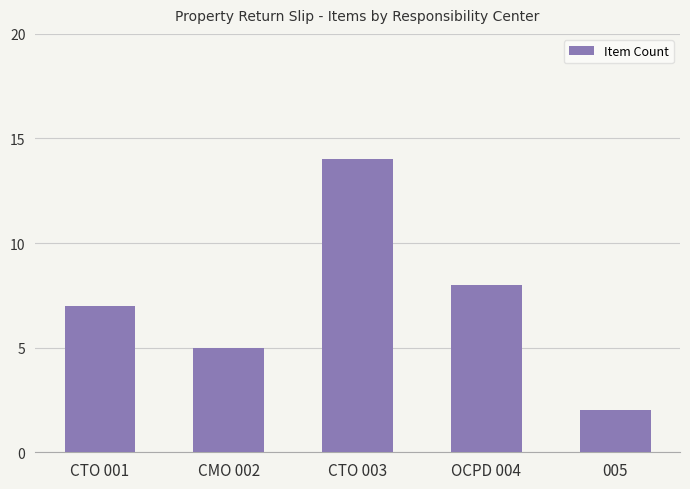

List the labels in order of value, largest first.

CTO 003, OCPD 004, CTO 001, CMO 002, 005